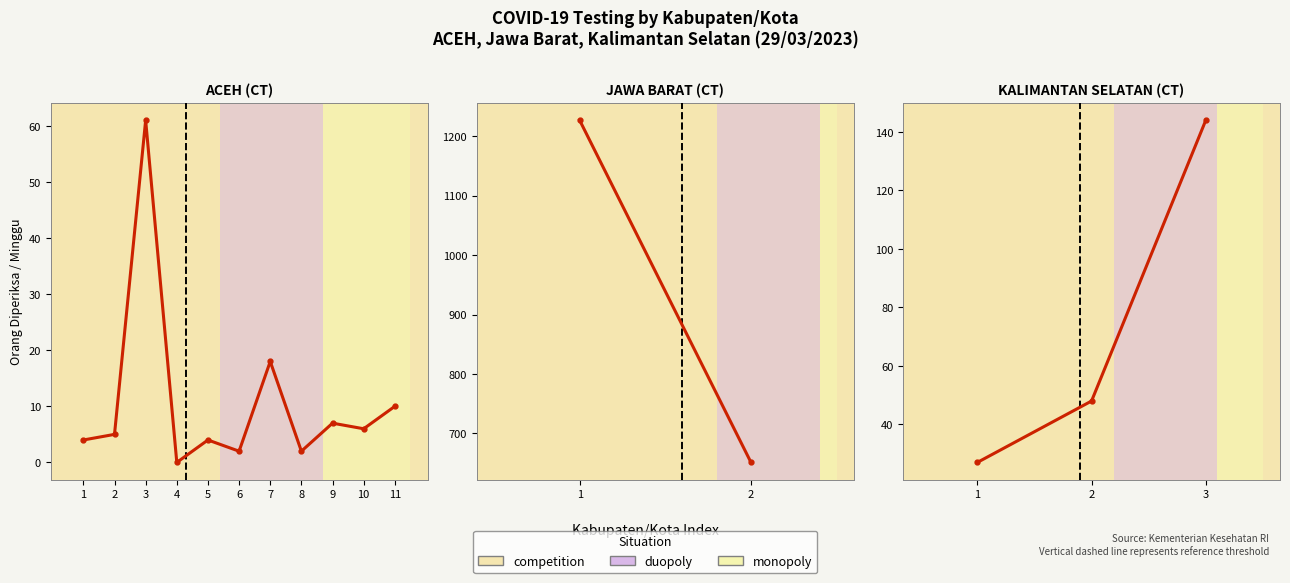

List the labels in order of value, largest first.

3, 2, 1